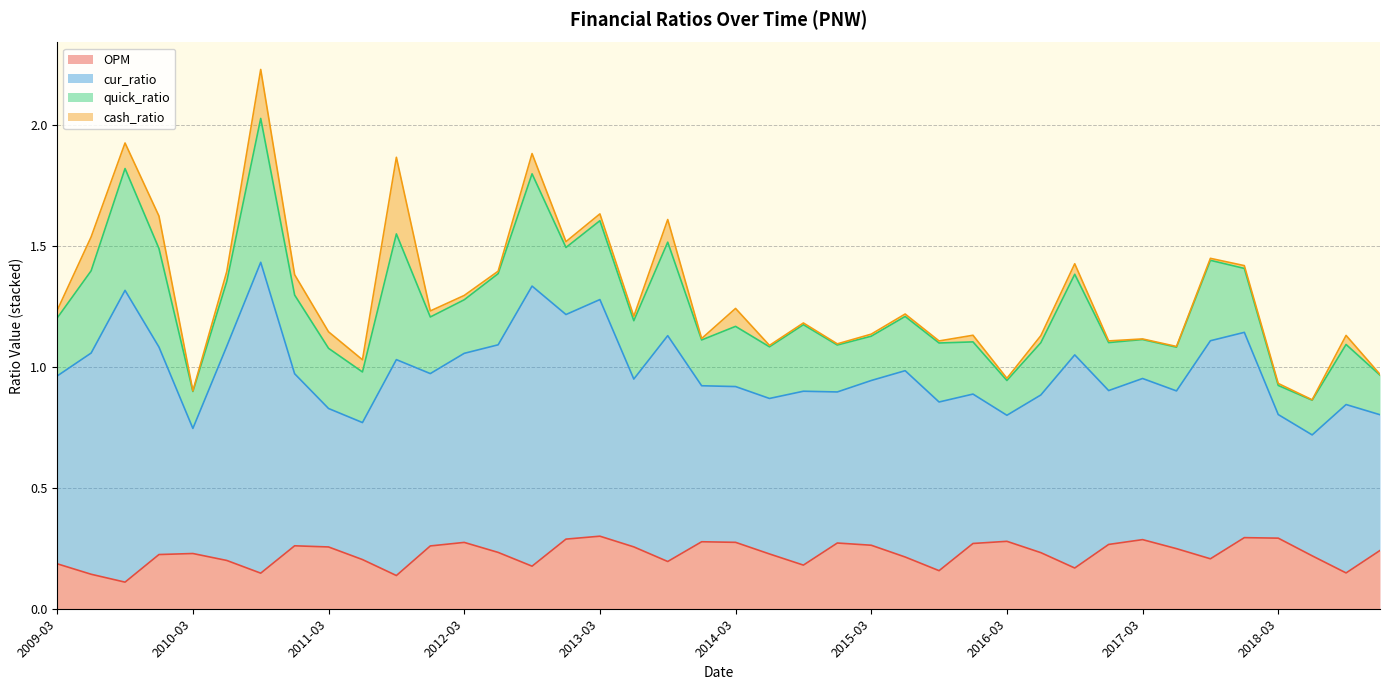

True or false: OPM and cur_ratio intersect in this chart.

False